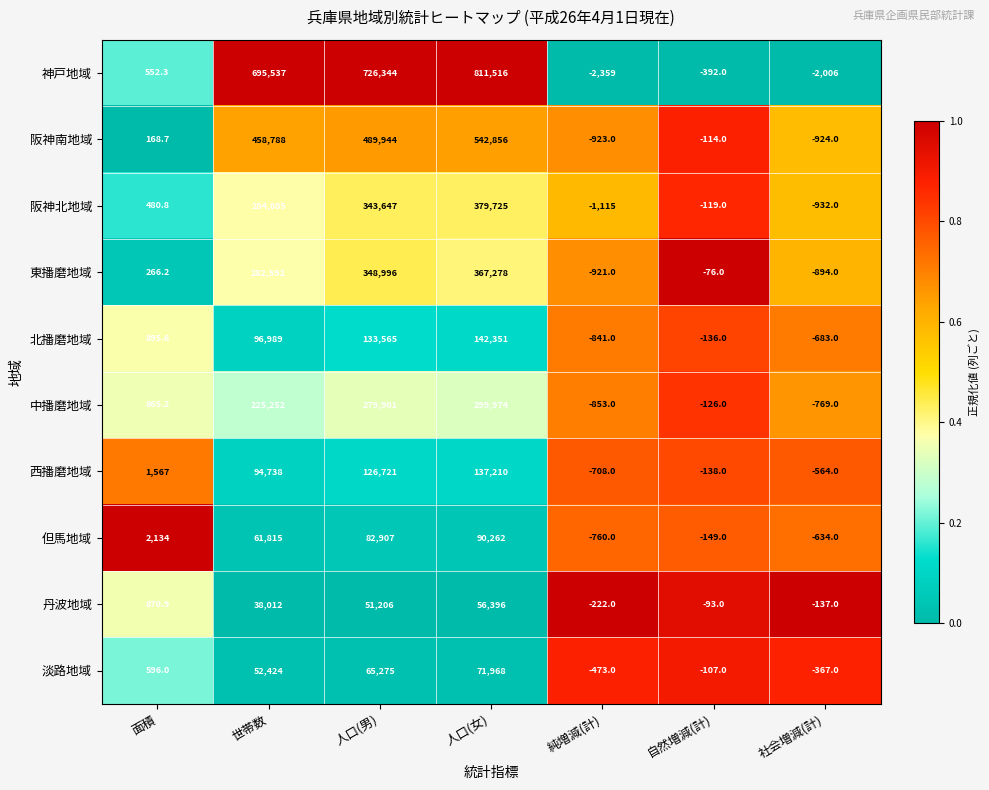

At how many categories does at least one series exceed 597120?

3